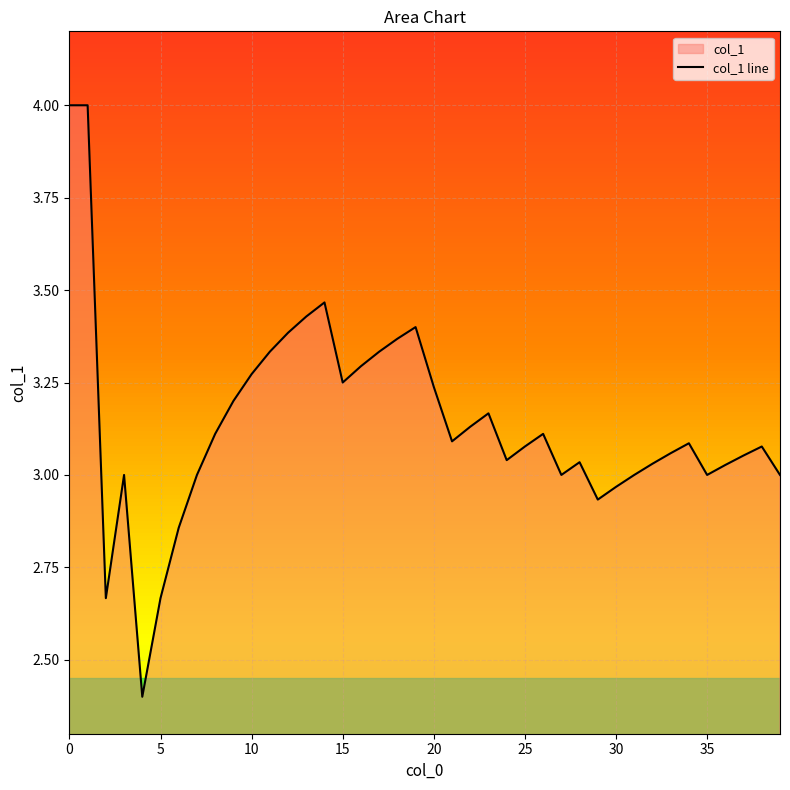

What is the minimum value shown in the chart?

2.4